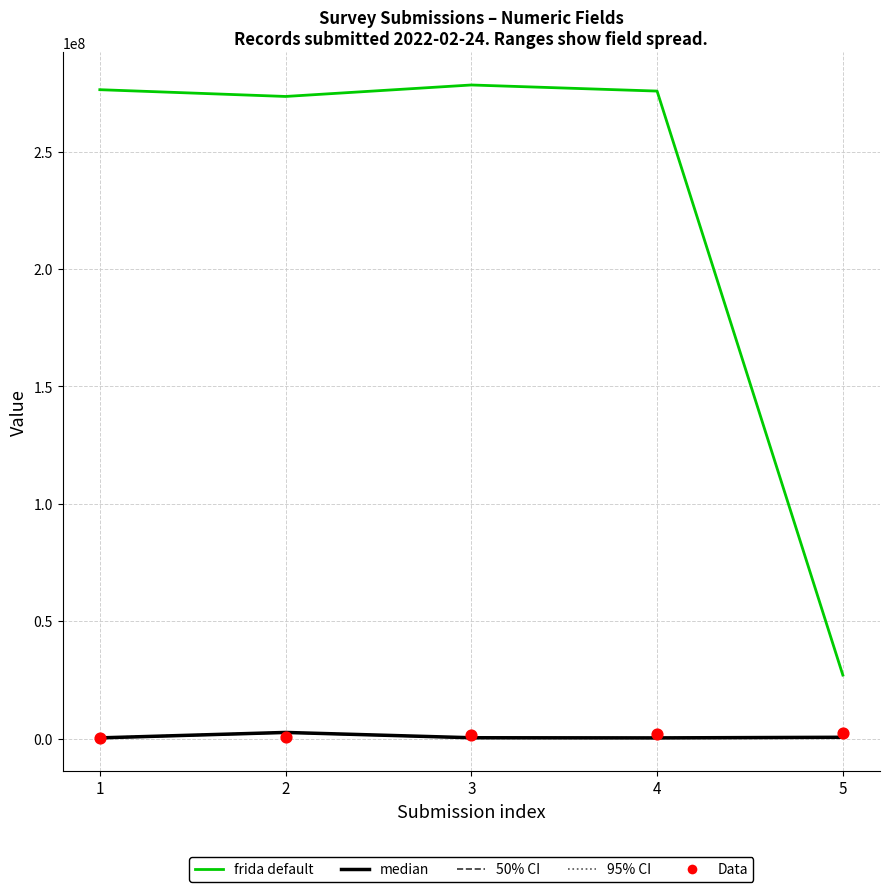

Which series contains the lowest Y value?

Data